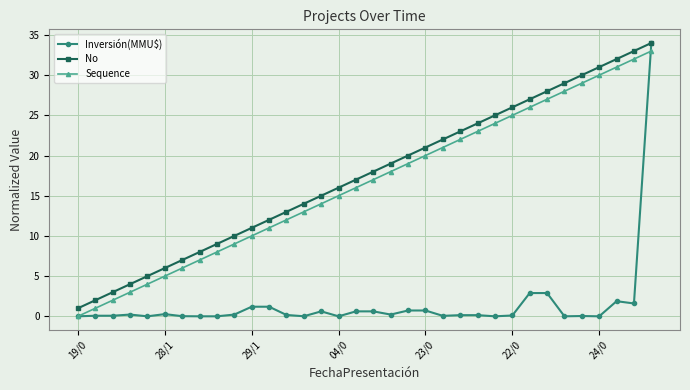

Does the chart have visible grid lines?

Yes